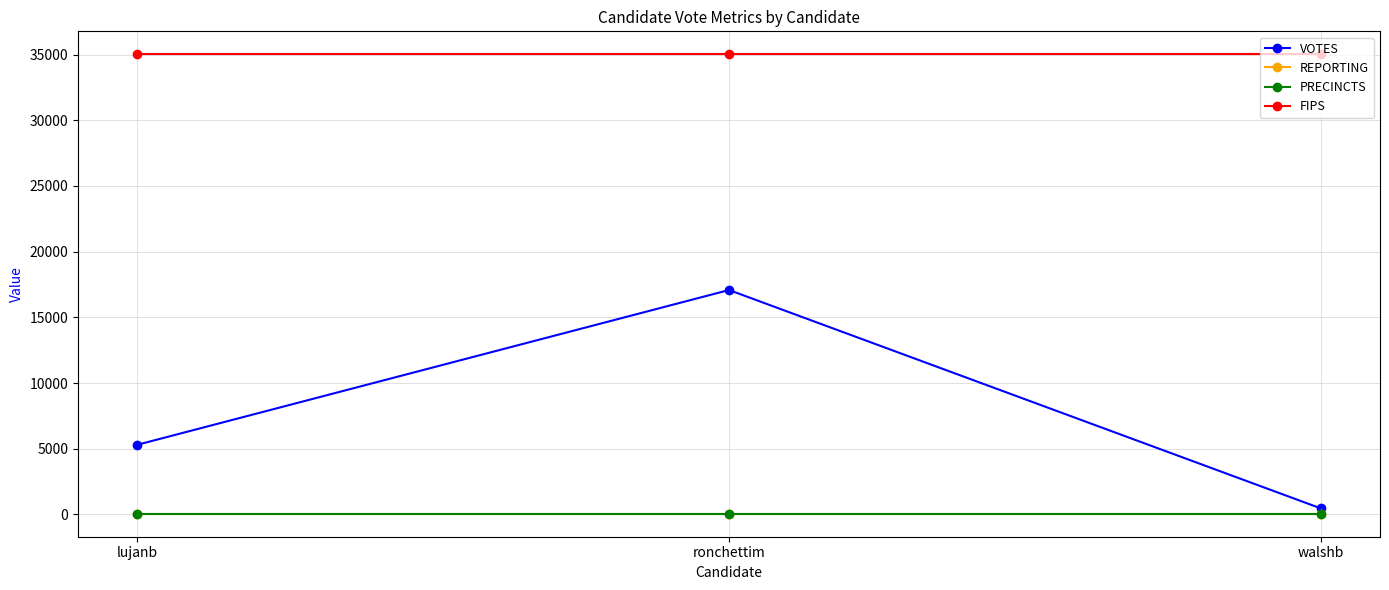

True or false: PRECINCTS has a value of 55 at lujanb.

True